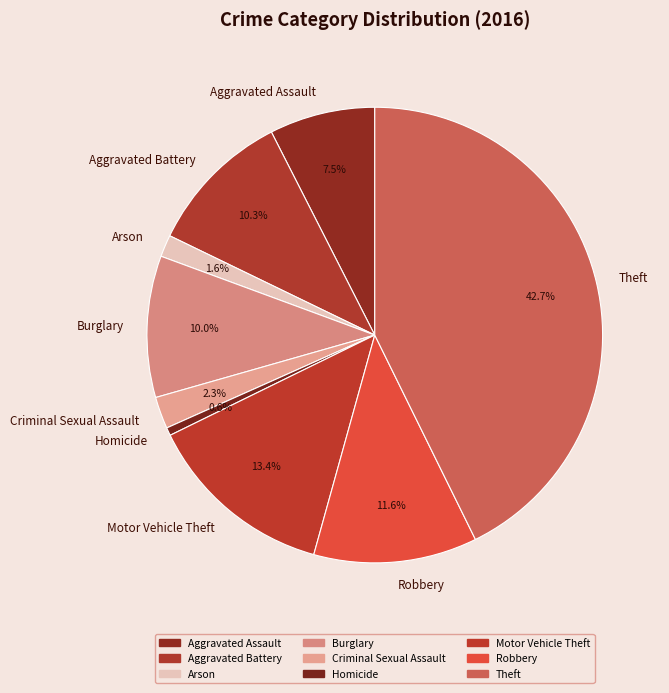

Is there any slice that represents more than half of the pie?

No